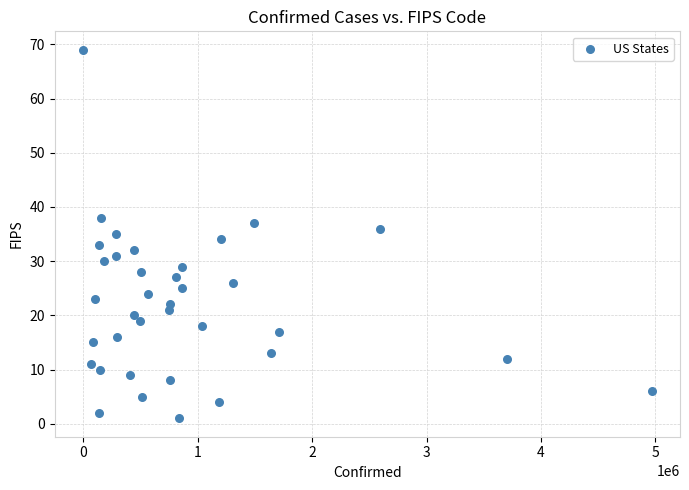

What is the range of Y values (max minus min)?

68